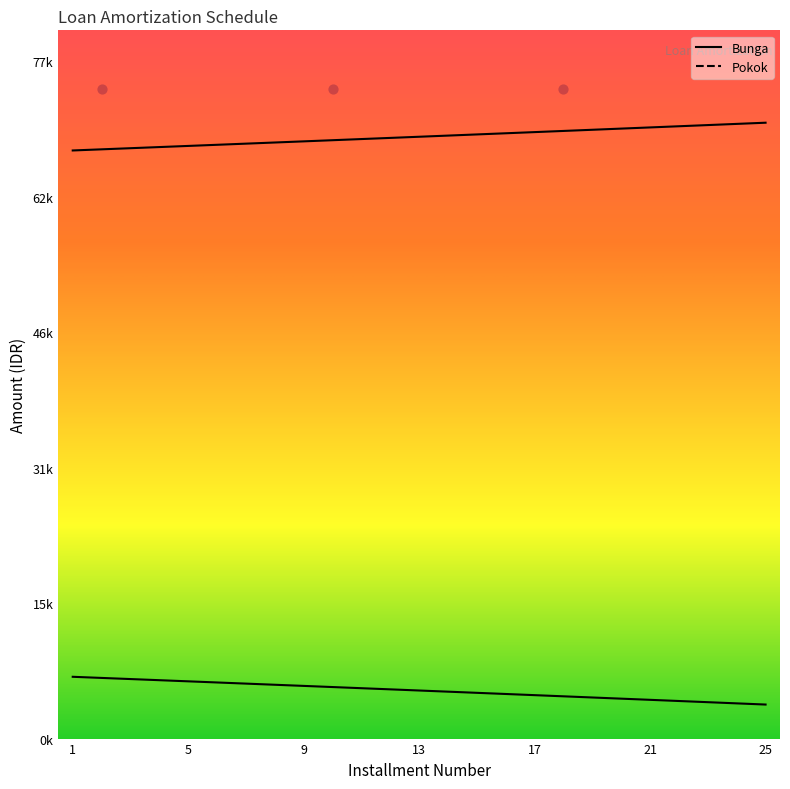

Which series reaches the minimum Y coordinate?

Bunga